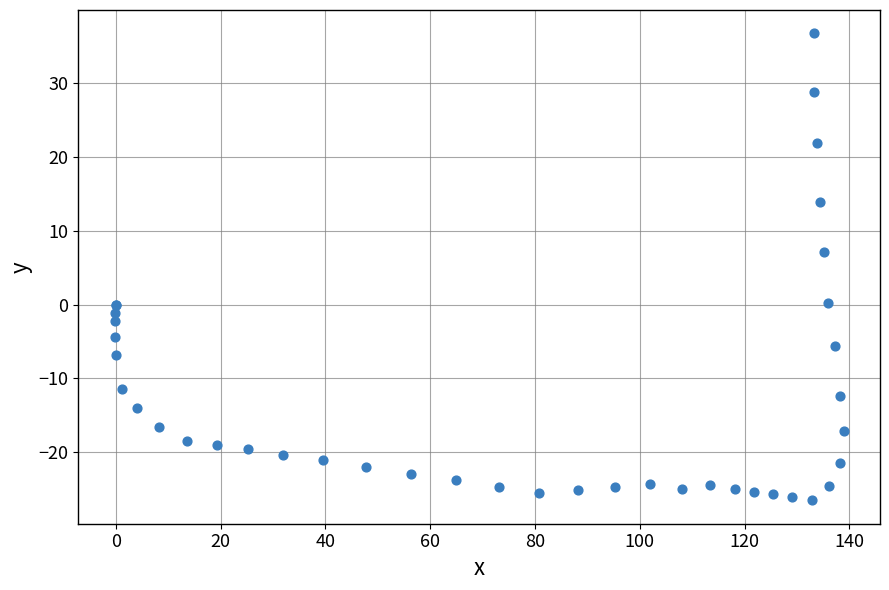

What Y value in the scatter plot is closest to 5?

7.1